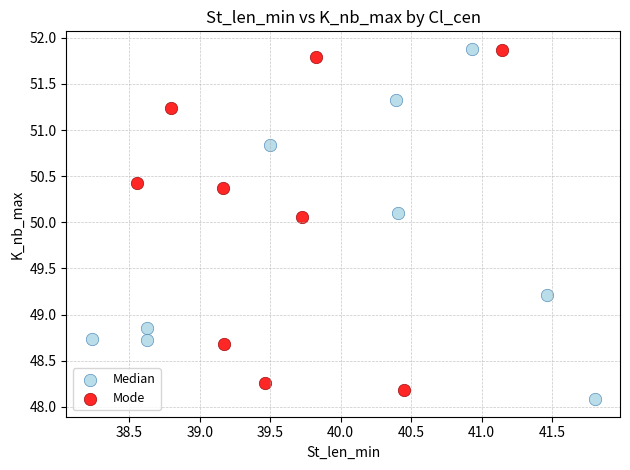

Which series reaches the minimum Y coordinate?

Median